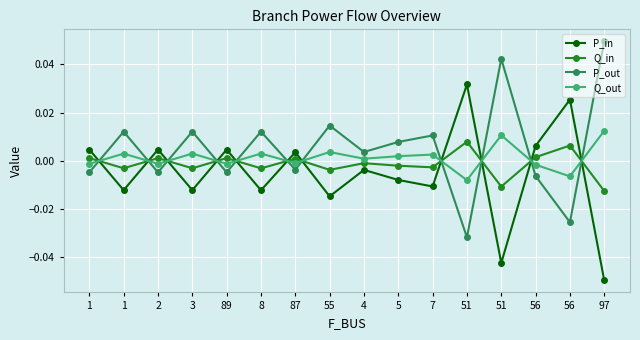

Is it true that P_out equals 0.0 at 4?

True